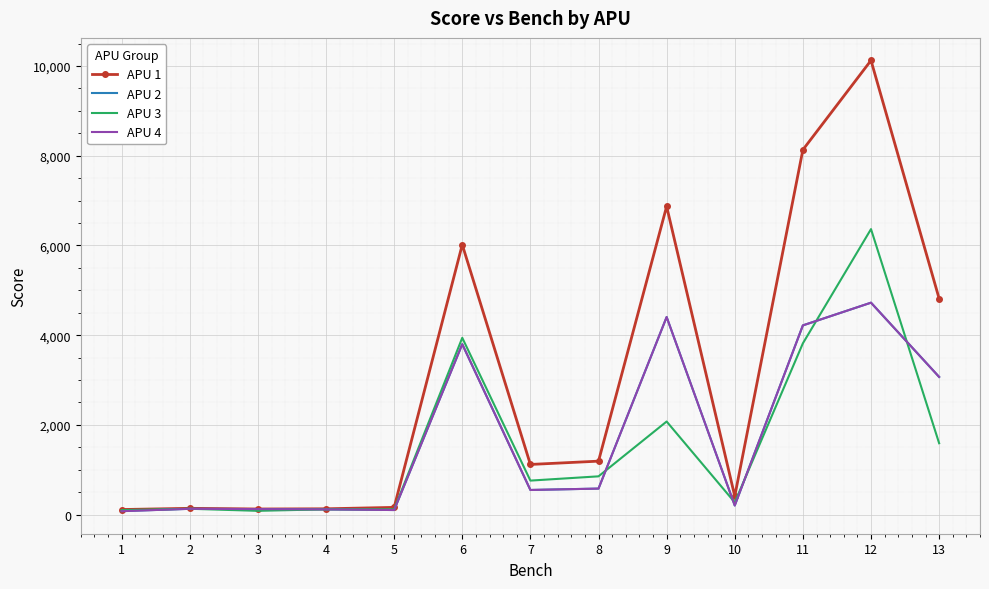

Which series has the widest spread of values?

APU 1